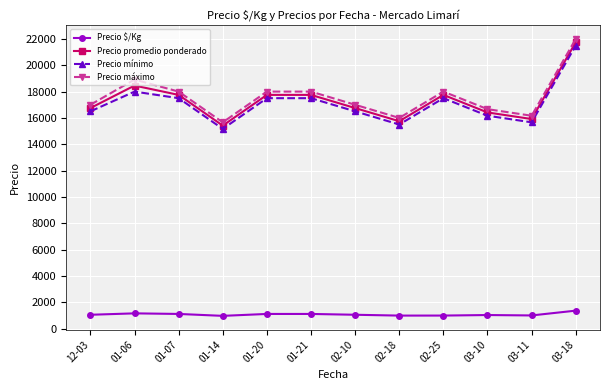

What position from the right is 01-06?

11